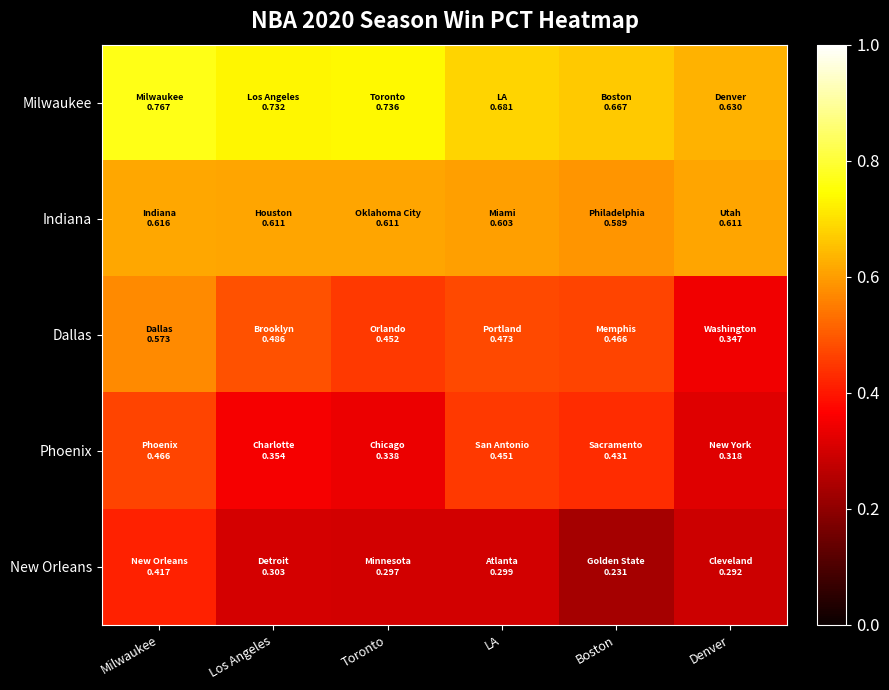

At how many categories does at least one series exceed 0?

6